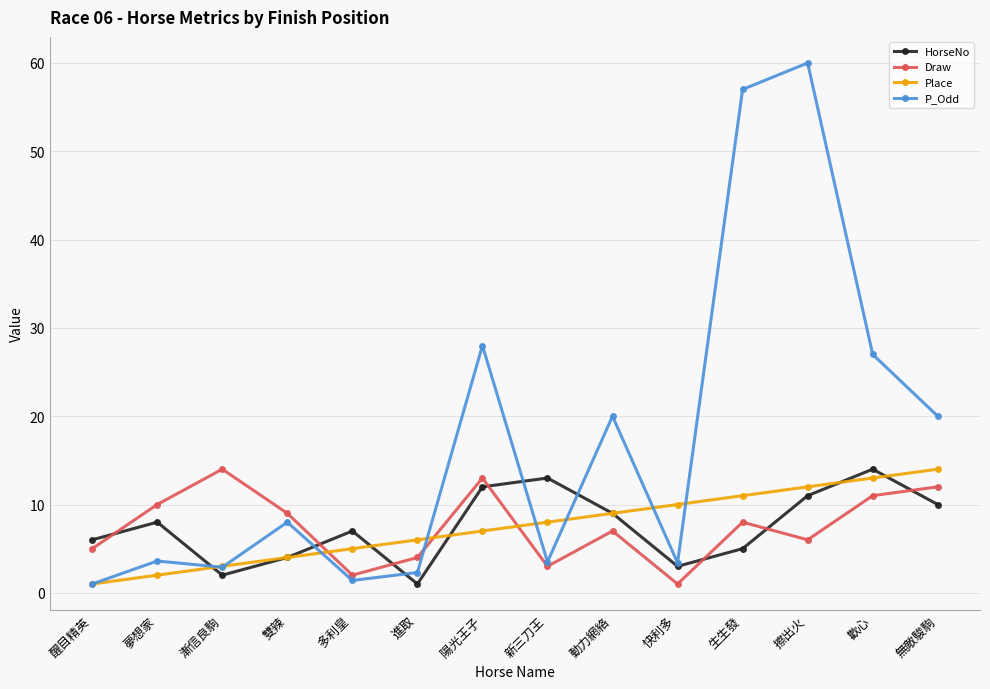

Count the number of categories in the chart.

14